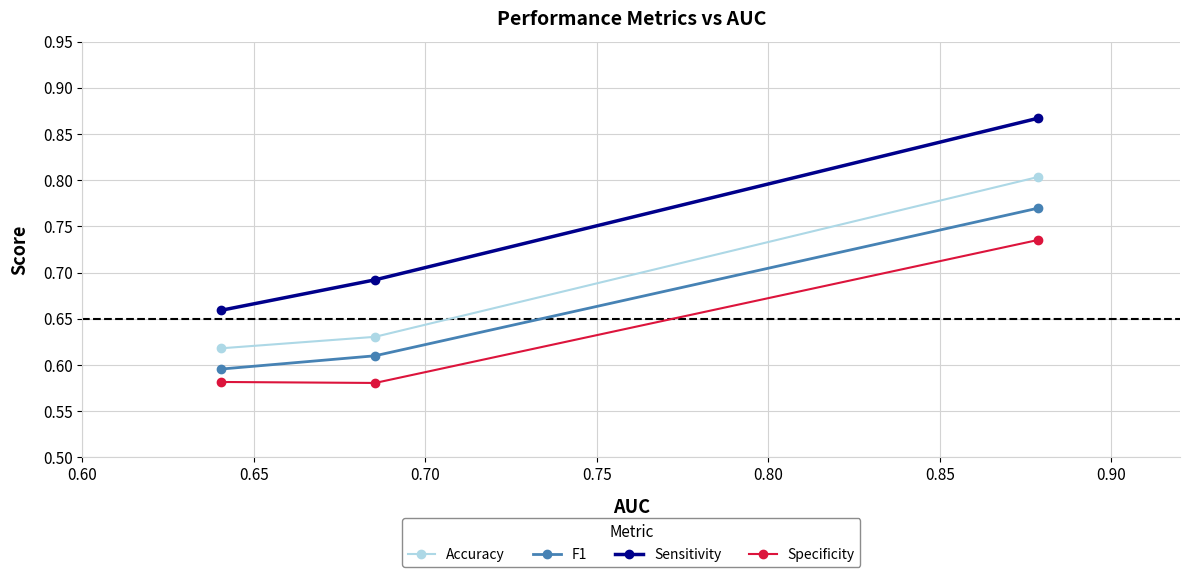

At how many categories does at least one series exceed 0?

3